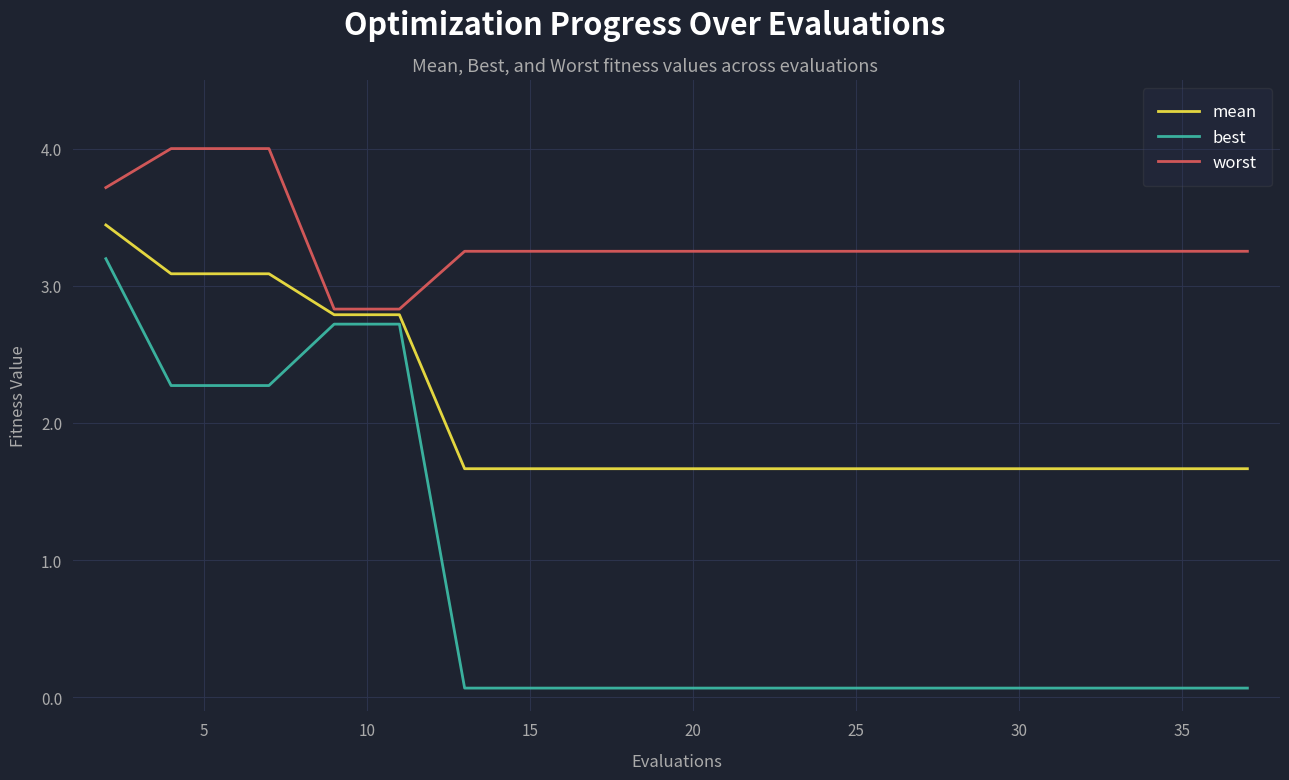

List the series in order of their peak value, lowest first.

best, mean, worst